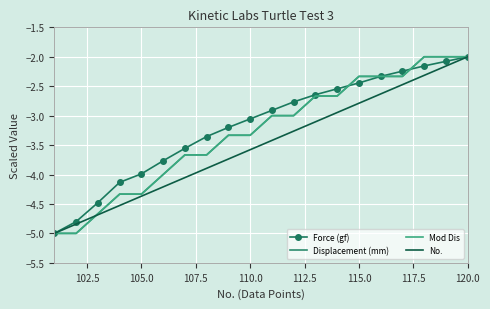

What is the maximum value shown in the chart?

-2.0